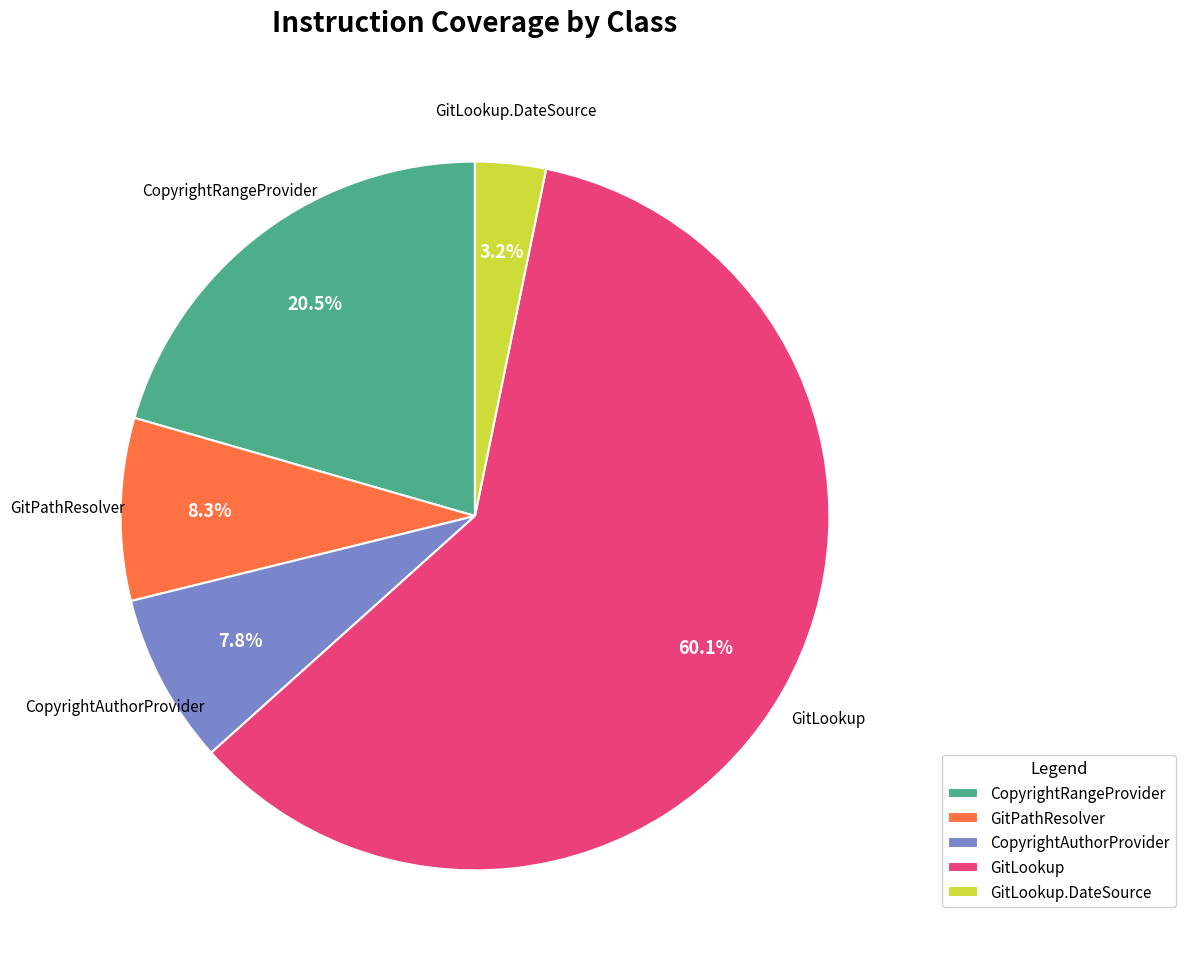

To the nearest percent, what is the difference between the largest and smallest slice percentages?

57%